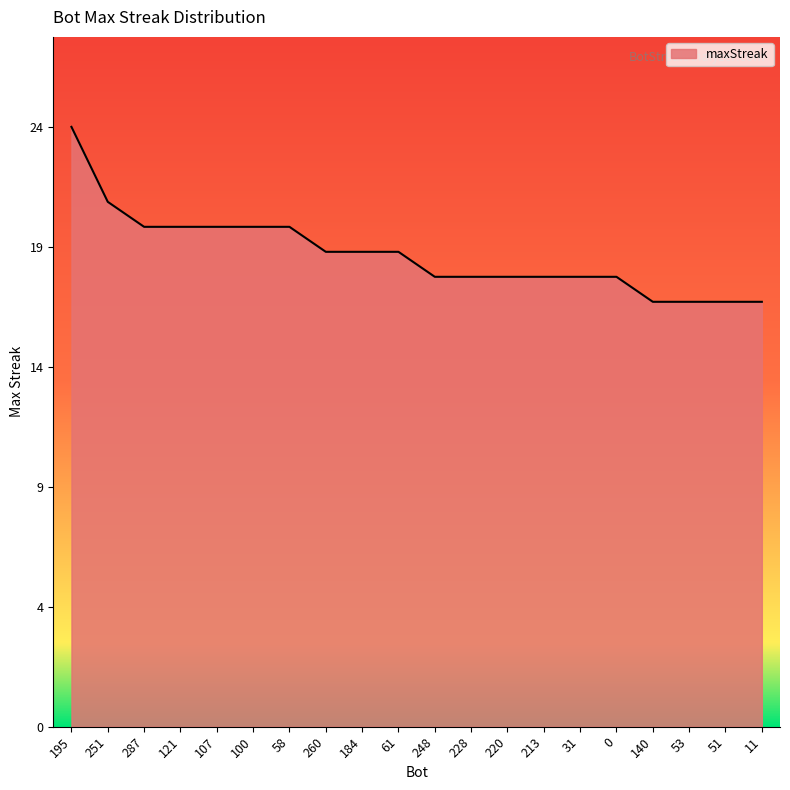

At which label is the value closest to 20?

287